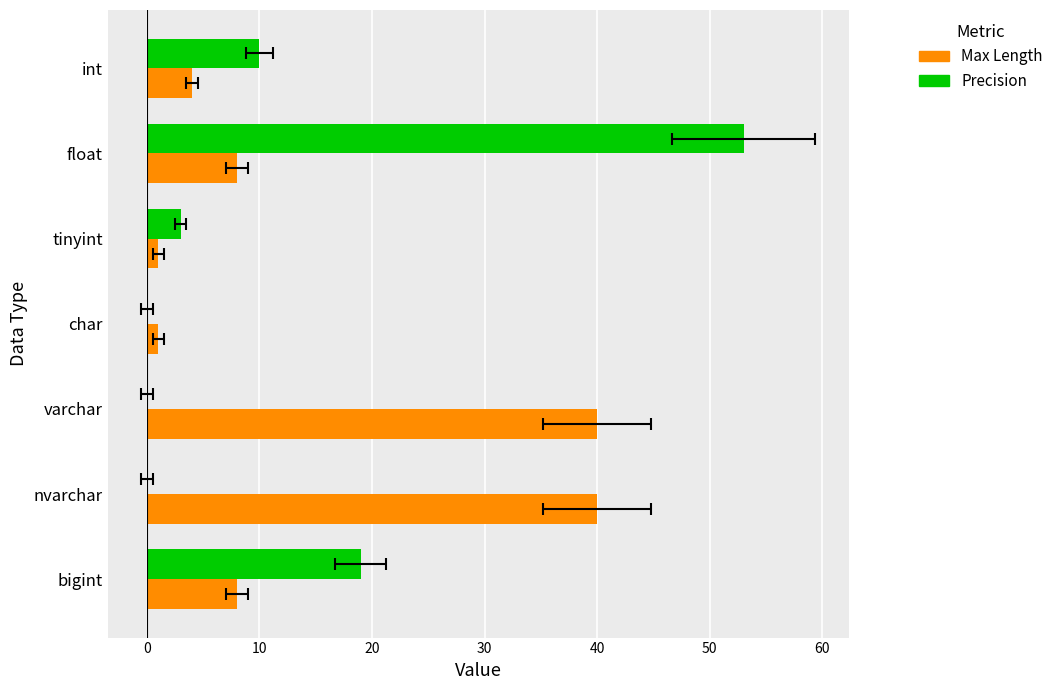

Reading left to right, list all the values displayed in this chart.

Max Length: 8	40	40	1	1	8	4
Precision: 19	0	0	0	3	53	10